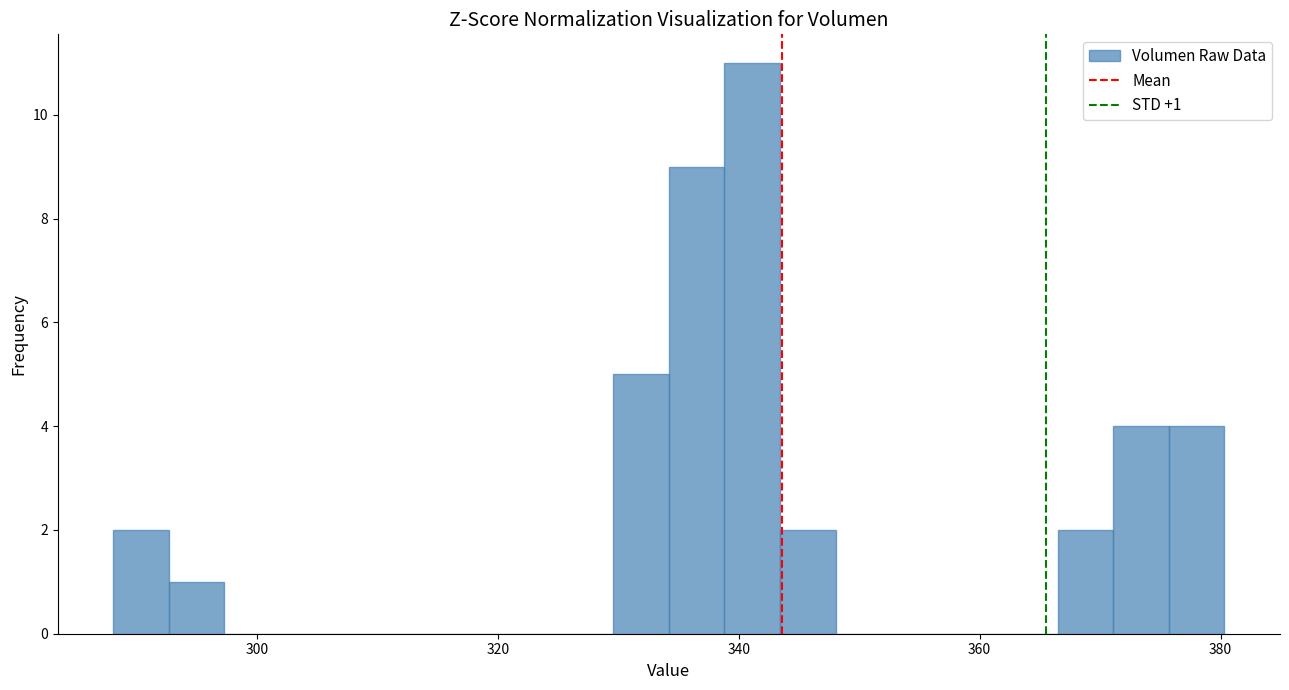

Read against the x-axis, roughly where is the centre of the tallest bar?

342